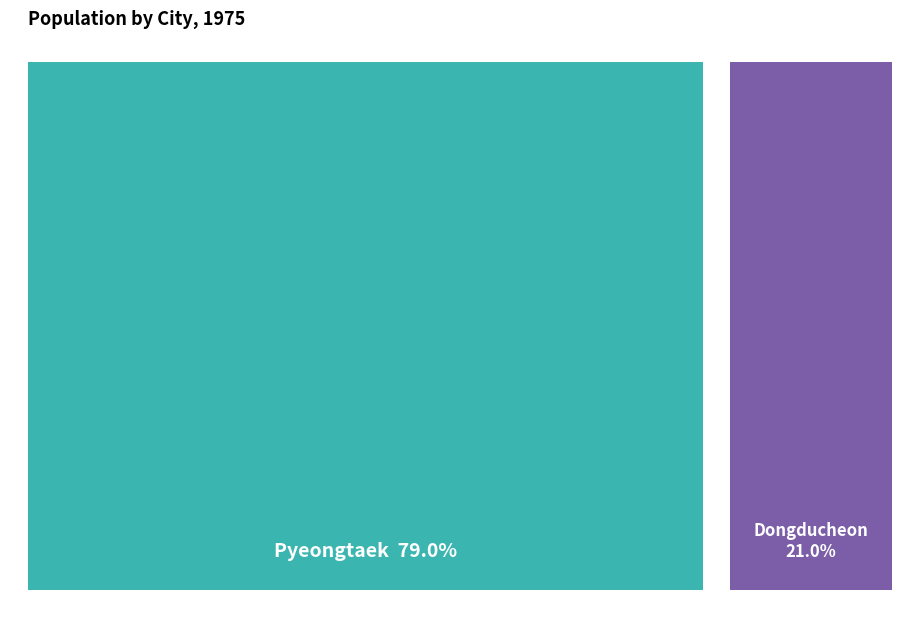

To the nearest percent, what portion does 41220 represent?

79%